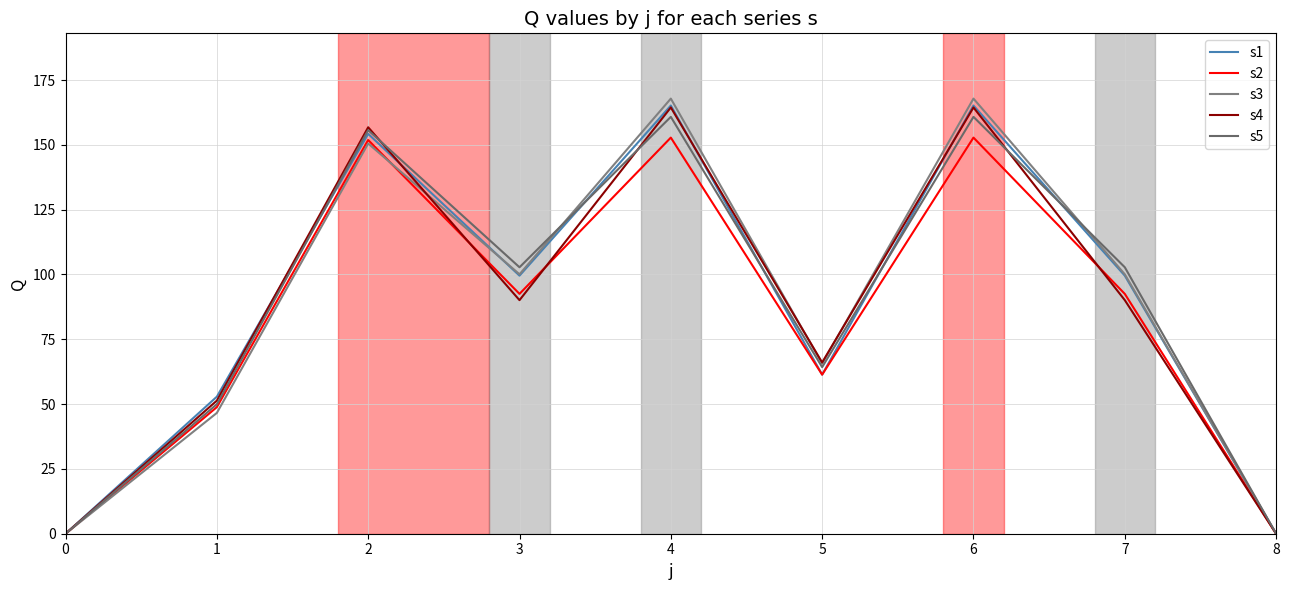

Rank the series by their maximum value, from highest to lowest.

s3, s1, s4, s5, s2